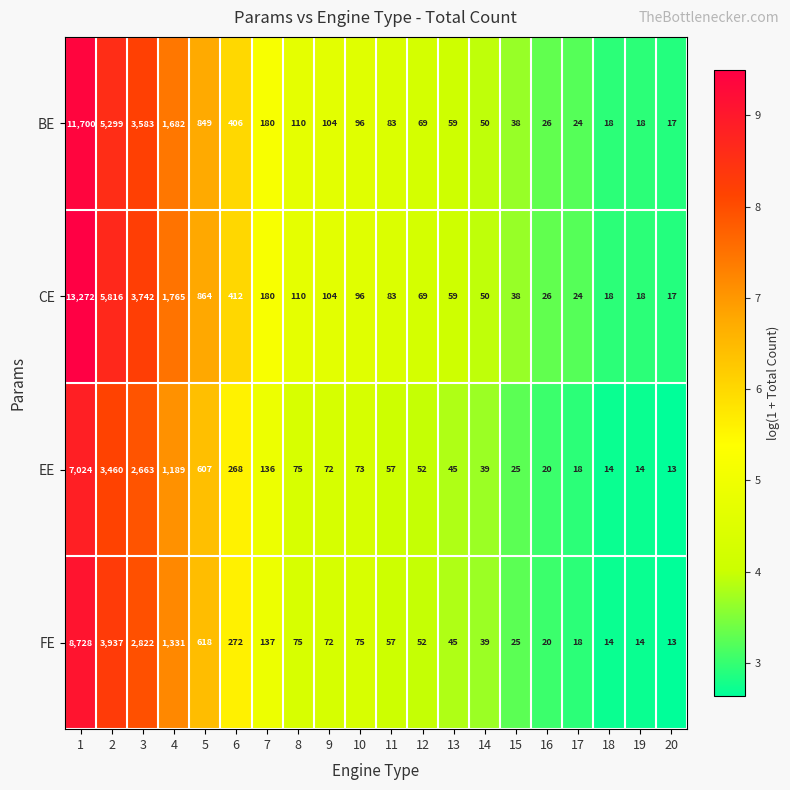

List the series in order of their overall mean, lowest first.

EE, FE, BE, CE